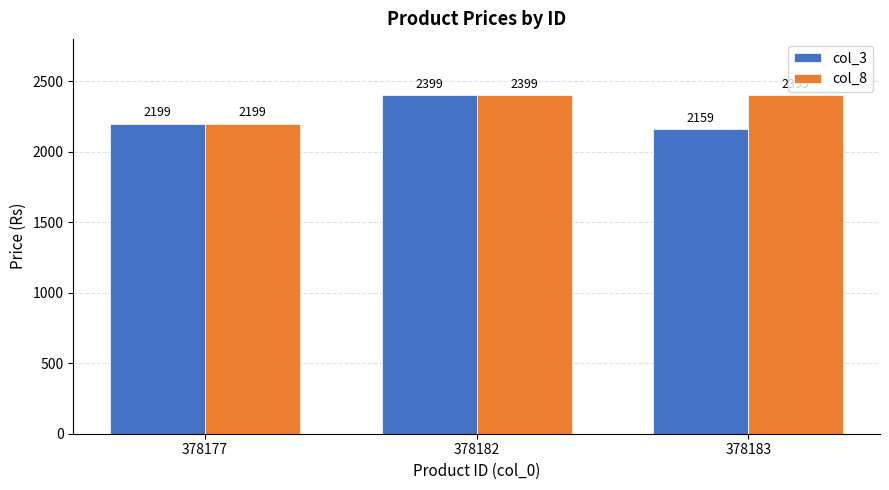

Is it true that col_8 equals 4309 at 378183?

False